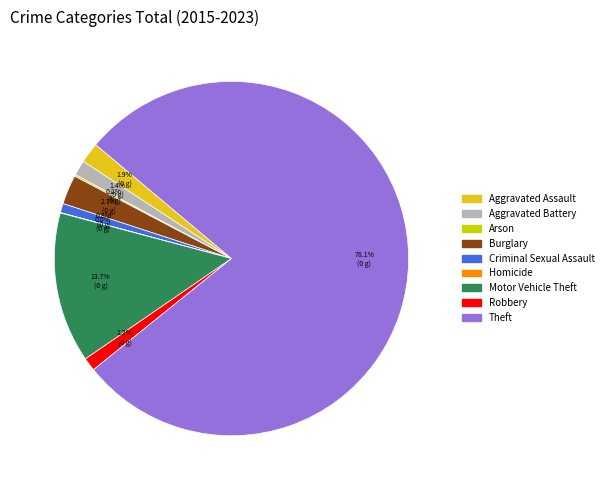

What percentage is NOT represented by Criminal Sexual Assault?

99.2%